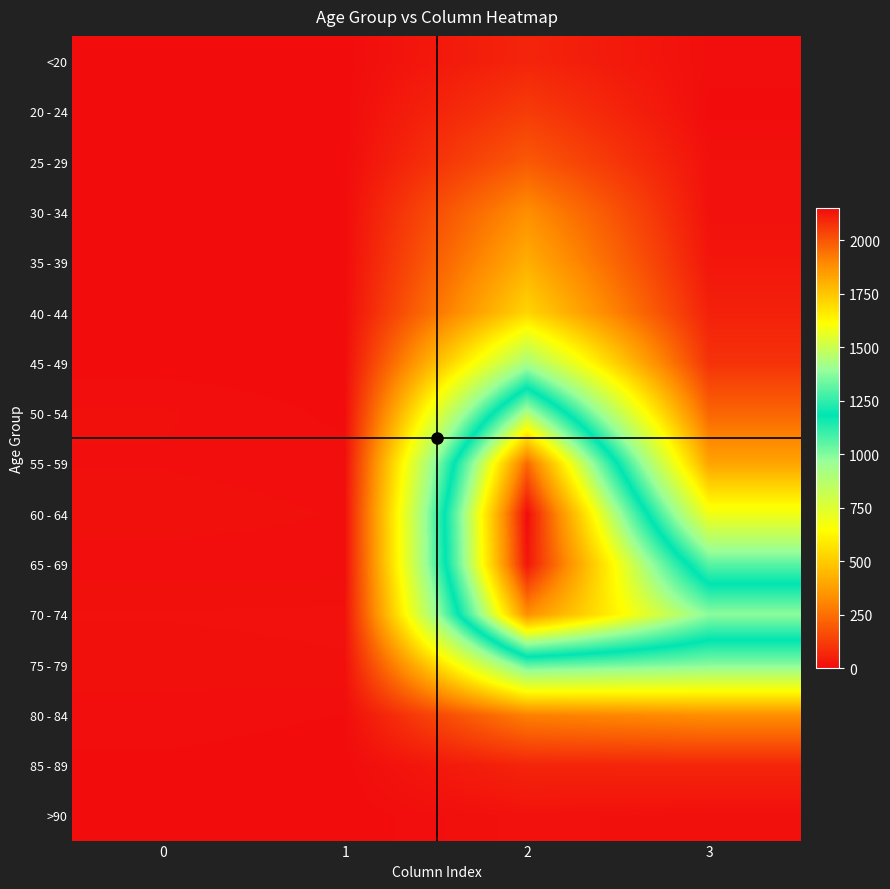

Reading left to right, what are all the values shown in this chart?

<20: 0=0	1=1	2=62	3=7
20 - 24: 0=1	1=0	2=121	3=2
25 - 29: 0=0	1=0	2=196	3=13
30 - 34: 0=0	1=2	2=333	3=14
35 - 39: 0=2	1=1	2=420	3=26
40 - 44: 0=0	1=1	2=530	3=53
45 - 49: 0=2	1=1	2=915	3=97
50 - 54: 0=9	1=3	2=1450	3=227
55 - 59: 0=8	1=6	2=1965	3=392
60 - 64: 0=11	1=8	2=2151	3=689
65 - 69: 0=6	1=6	2=2130	3=1057
70 - 74: 0=13	1=14	2=1882	3=1381
75 - 79: 0=10	1=12	2=1053	3=993
80 - 84: 0=7	1=4	2=296	3=333
85 - 89: 0=3	1=1	2=62	3=64
>90: 0=0	1=0	2=15	3=9